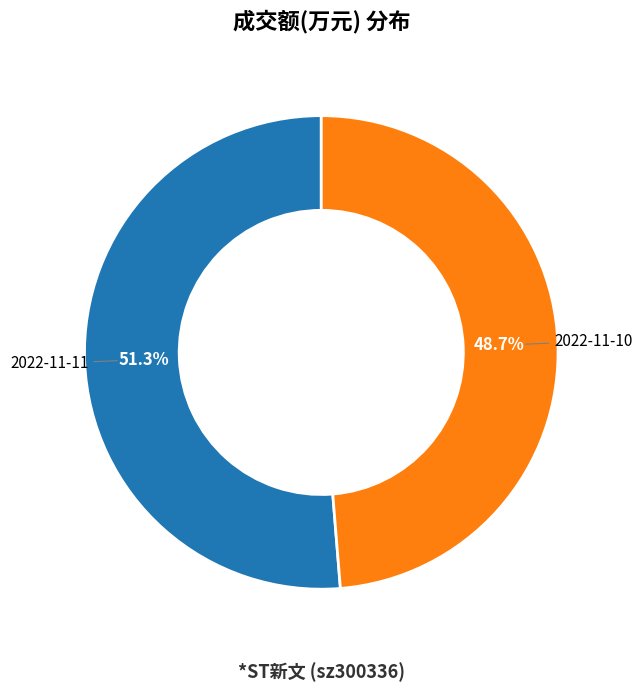

Count the number of slices in the pie.

2